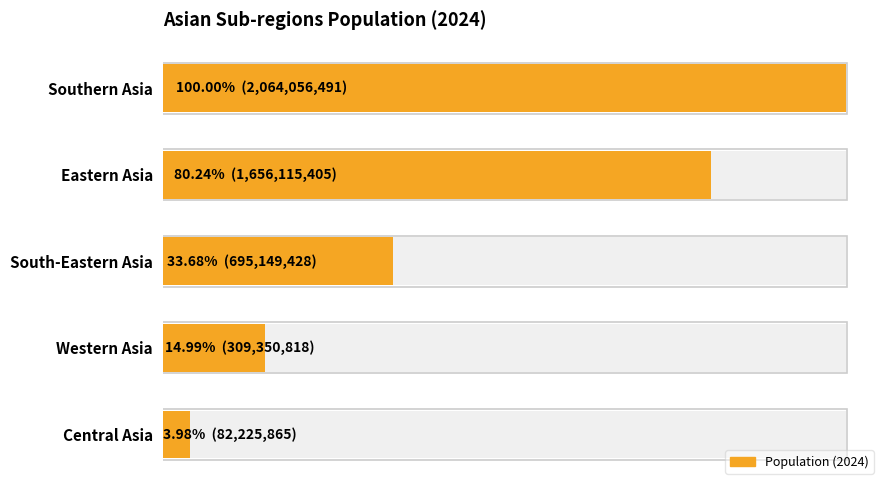

What is the difference between the maximum and minimum values?

1981830626